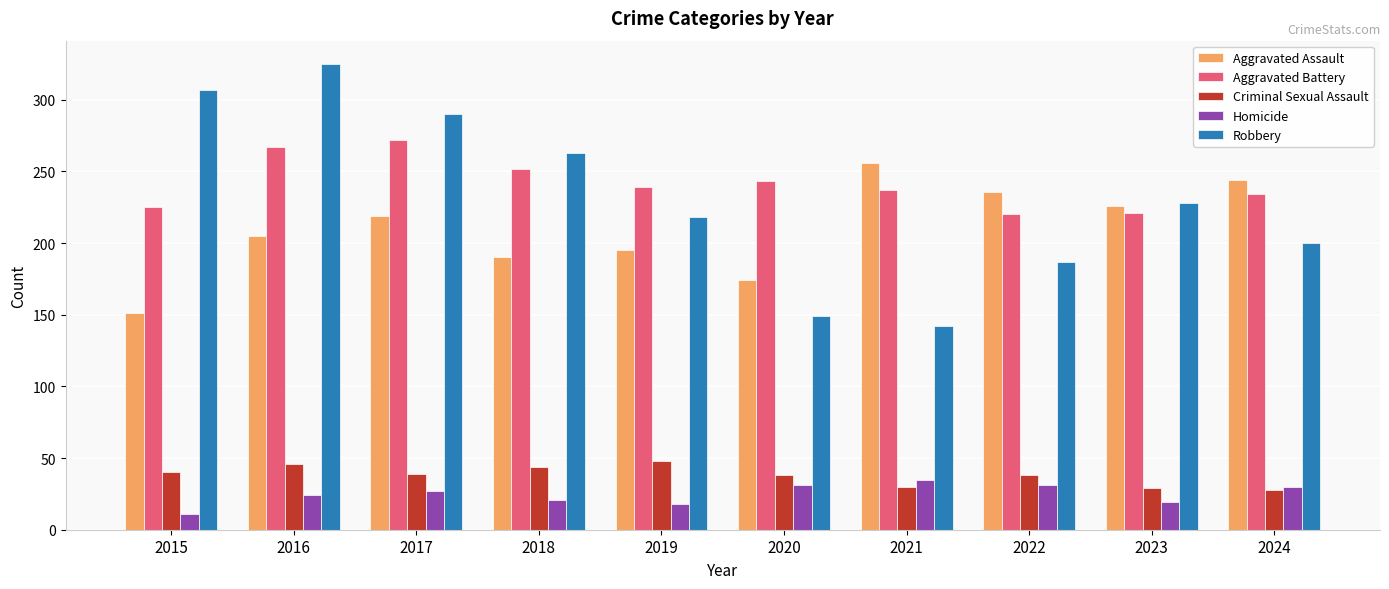

Which series has the widest spread of values?

Robbery